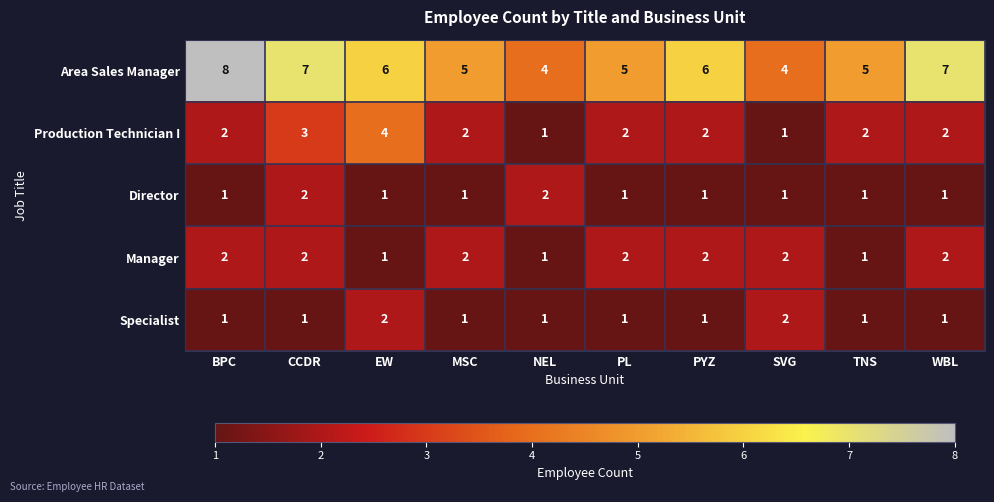

What is the maximum value shown in the chart?

8